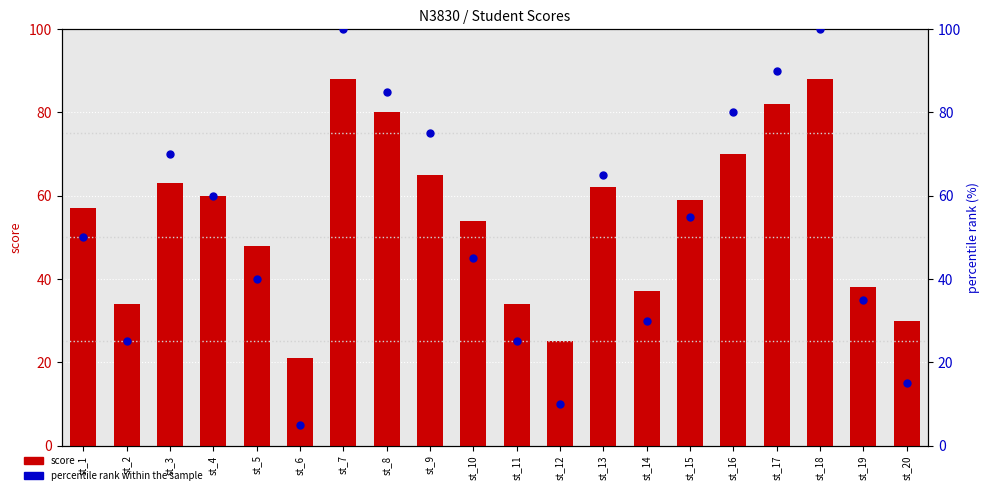

Which series reaches the maximum Y coordinate?

percentile rank within the sample